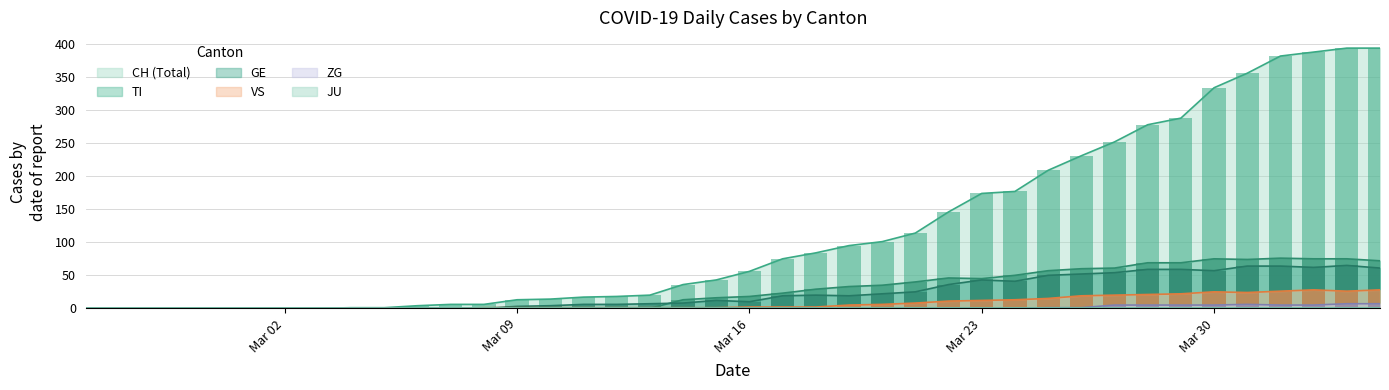

What is the label of the 9th bar from the left?

2020-03-04